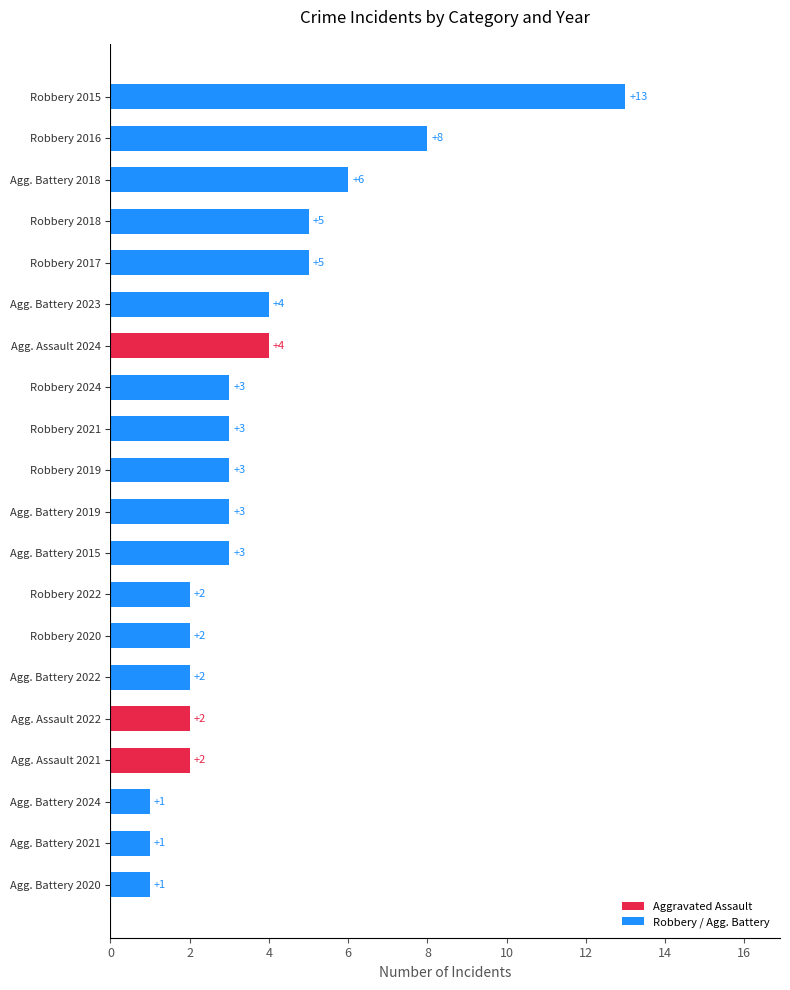

Reading bottom to top, what are all the values shown in this chart?

1	1	1	2	2	2	2	2	3	3	3	3	3	4	4	5	5	6	8	13